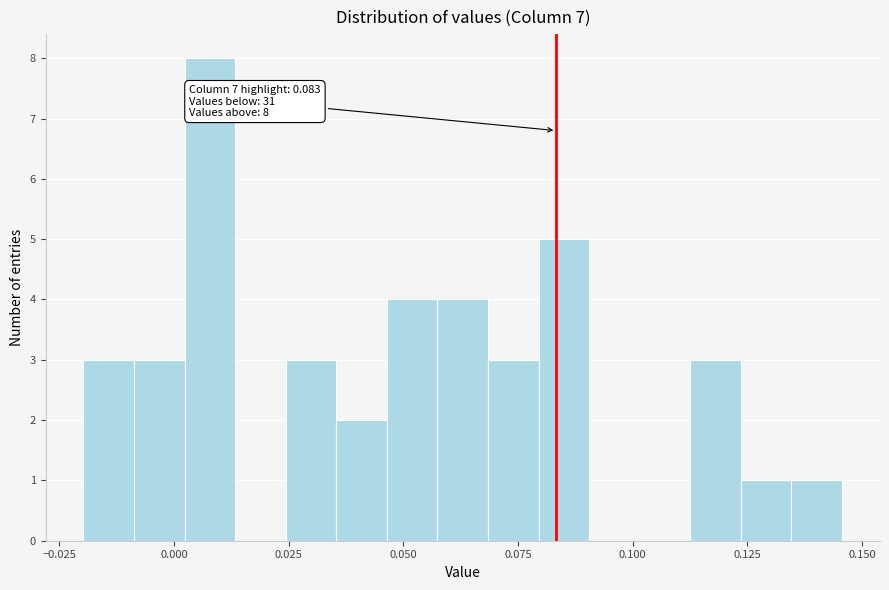

Around what value on the x-axis is the tallest bar? Give the approximate position of its centre, as read against the axis.

0.010